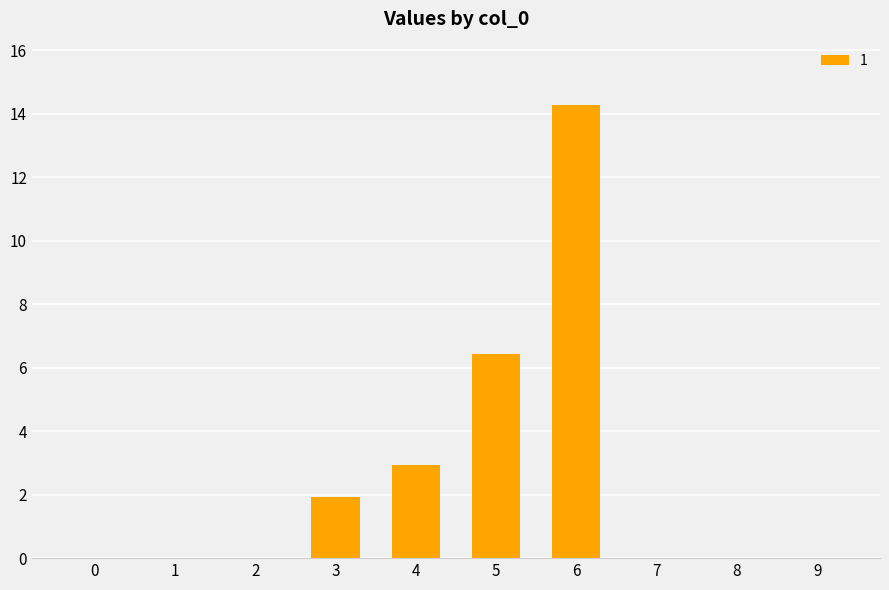

Which label corresponds to the largest value in the chart?

6